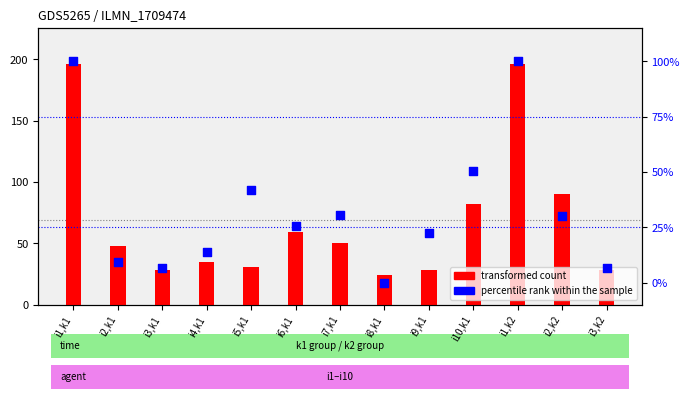

At which category is the sum across all series the highest?

i1,k1